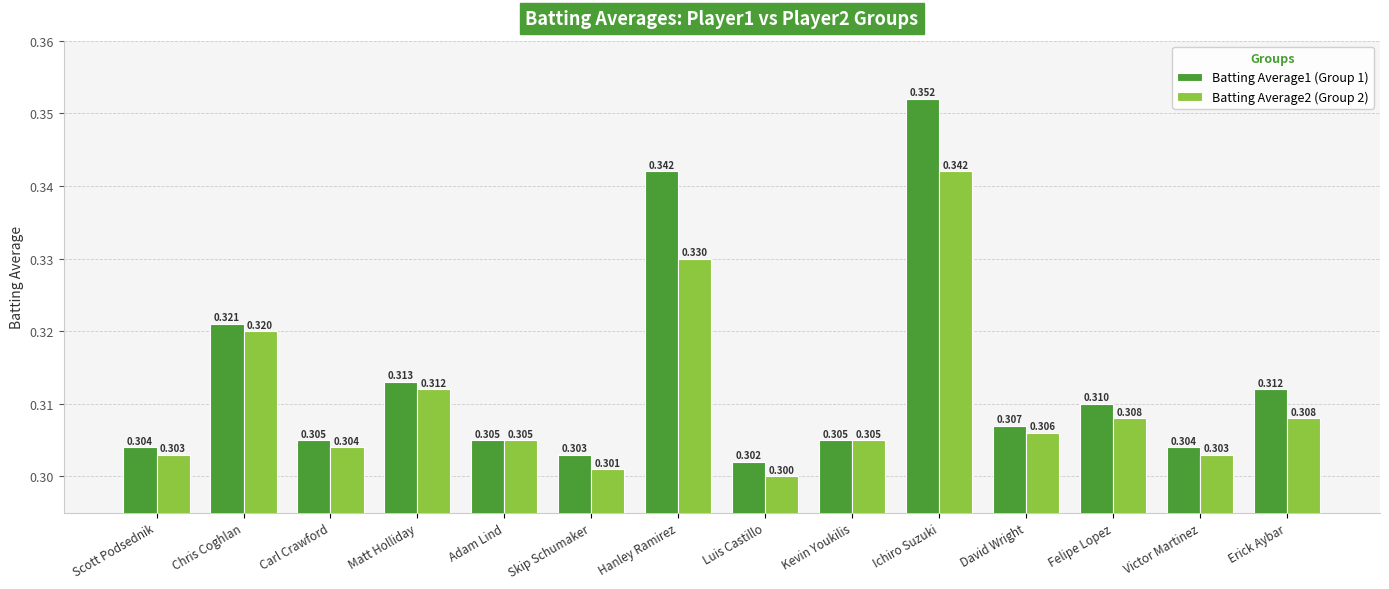

At which category does the chart reach its peak across all series?

Ichiro Suzuki